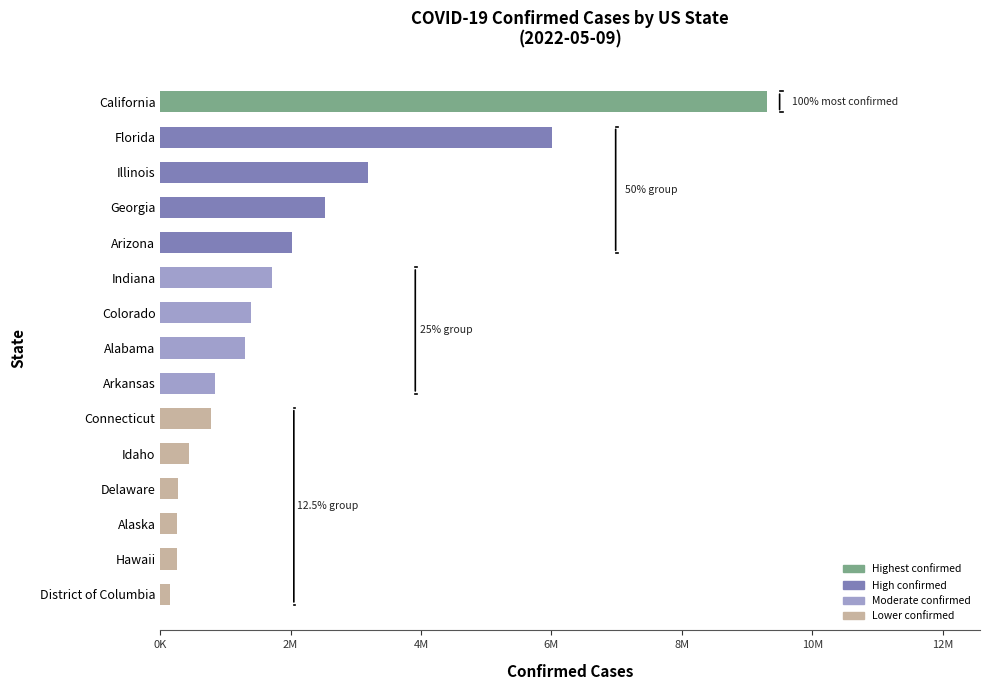

How many values are below 1302945?

7